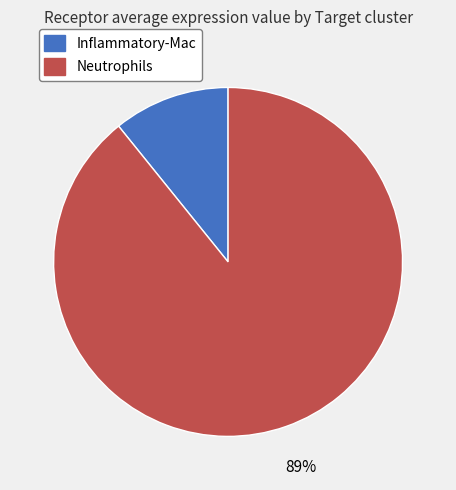

Rank the categories by value from lowest to highest.

Inflammatory-Mac, Neutrophils